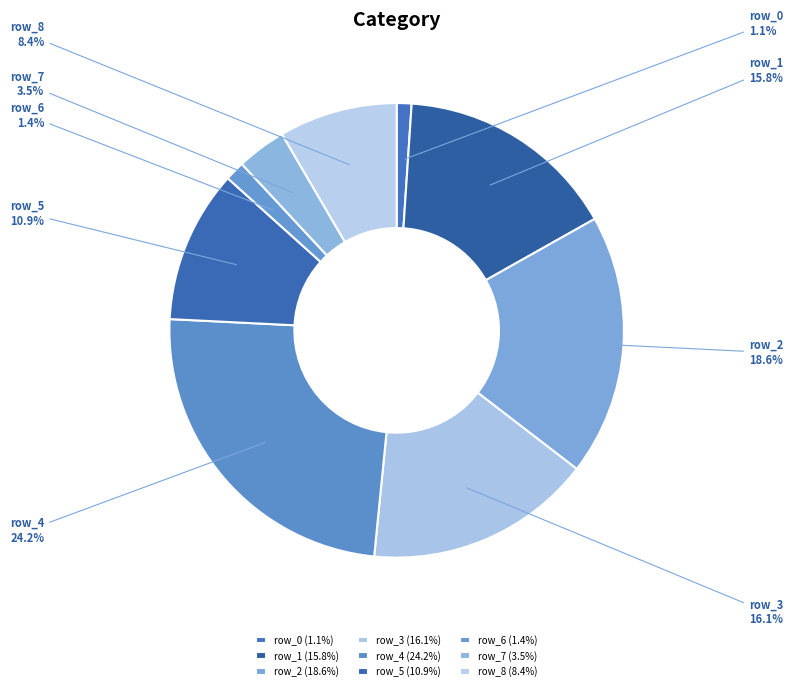

To the nearest percent, what is the average slice percentage?

11%